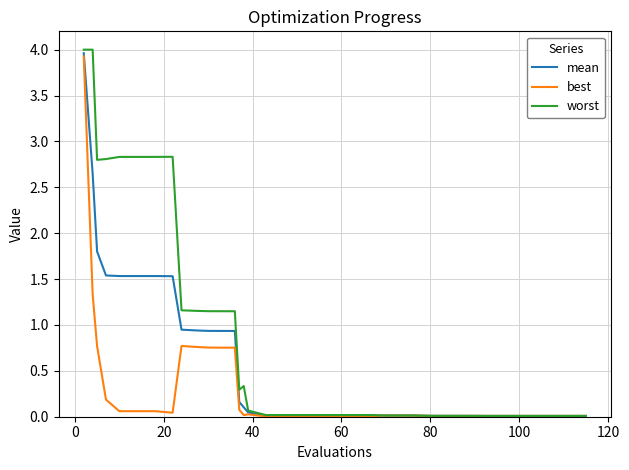

Which series has the largest total across all categories?

worst